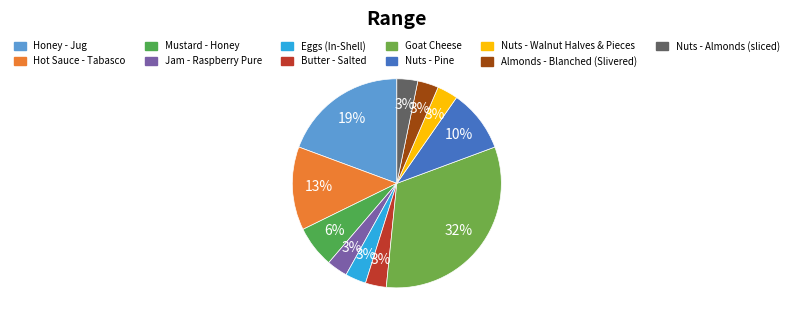

Which category has the biggest portion of the pie?

Goat Cheese